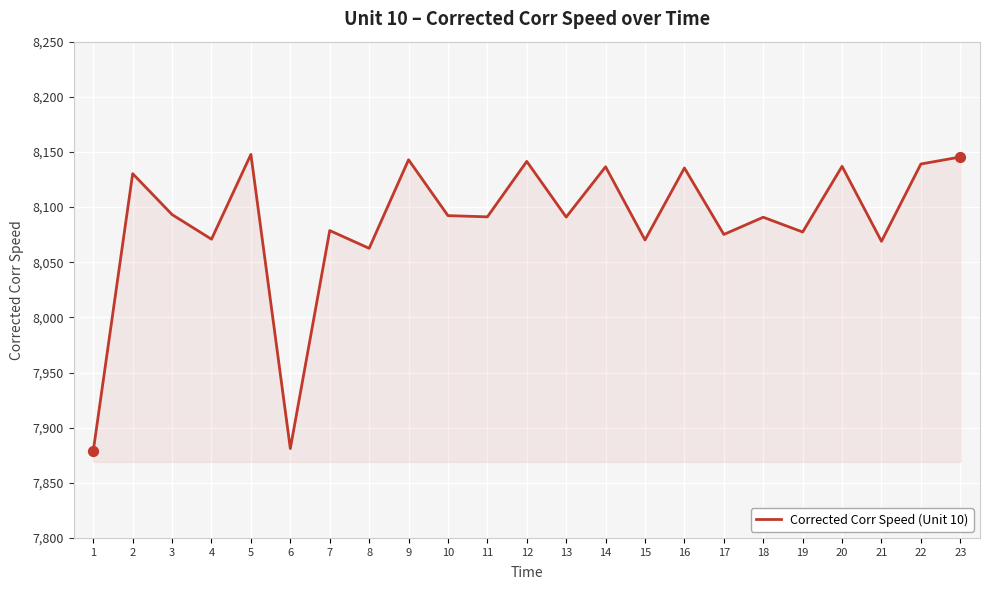

Between 7 and 16, which is larger?

16